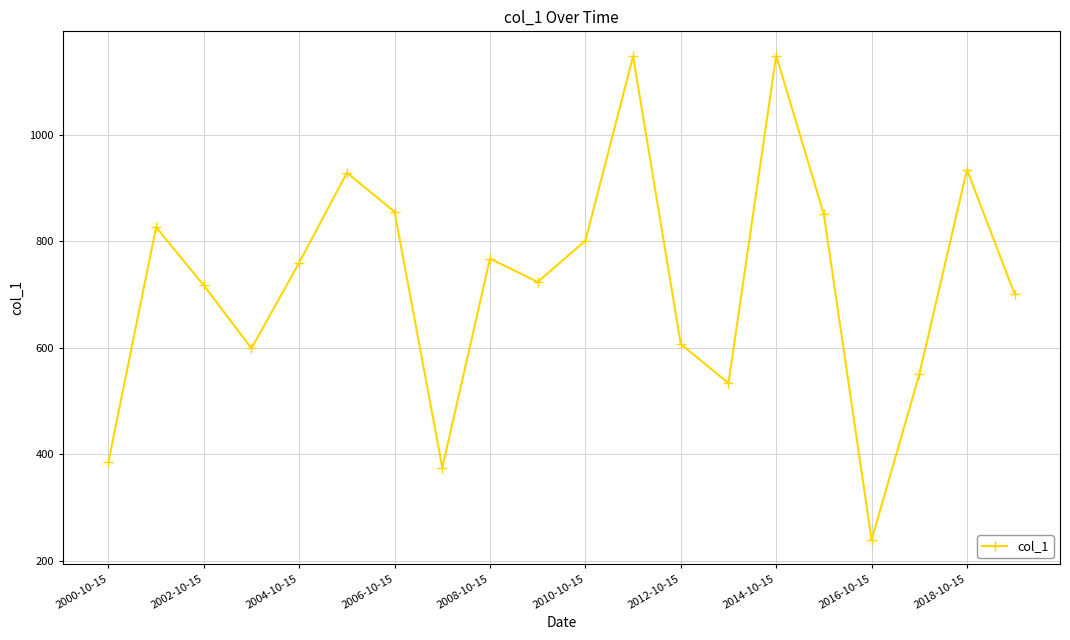

What is the value of the 4th point from the left?

599.1